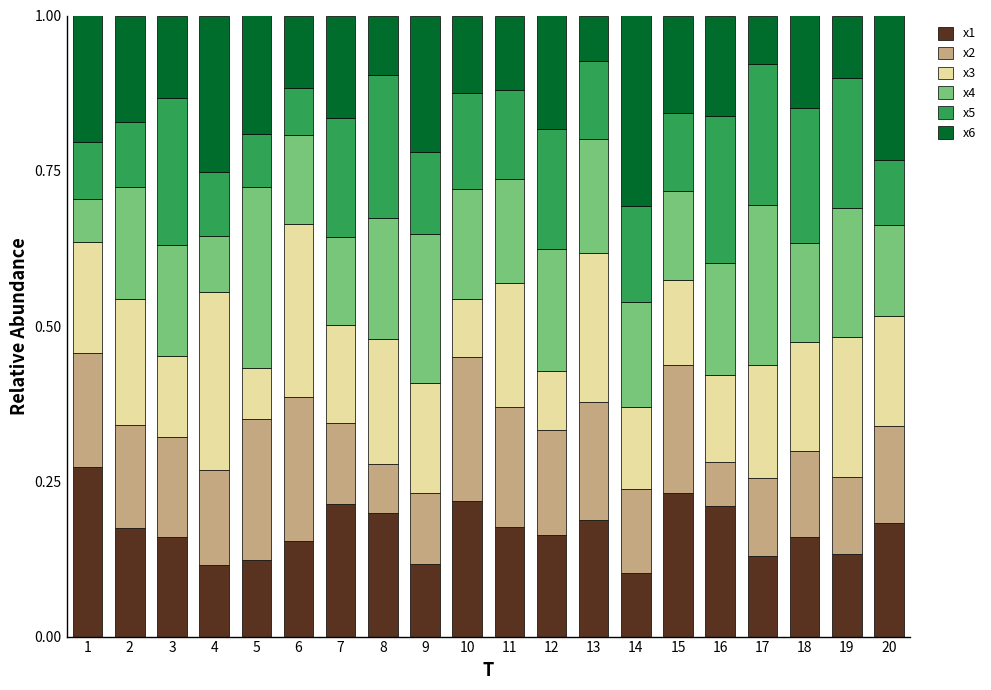

How many series are shown in this chart?

6